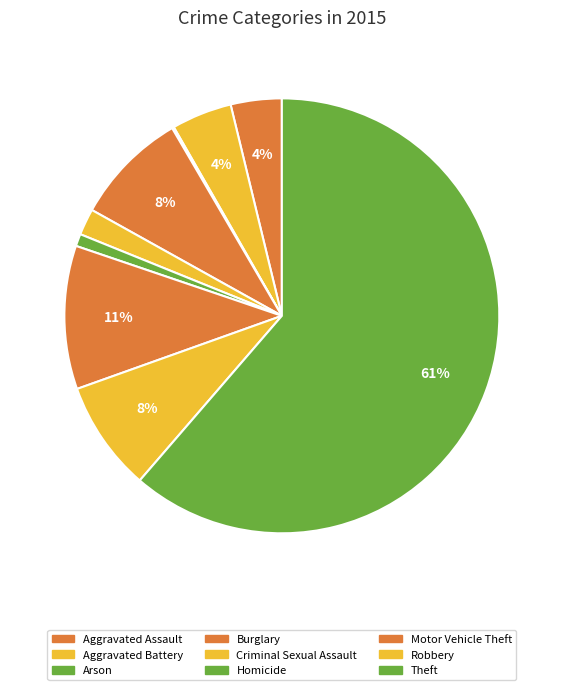

To the nearest percent, what is the difference between the Criminal Sexual Assault and Arson slice percentages?

2%